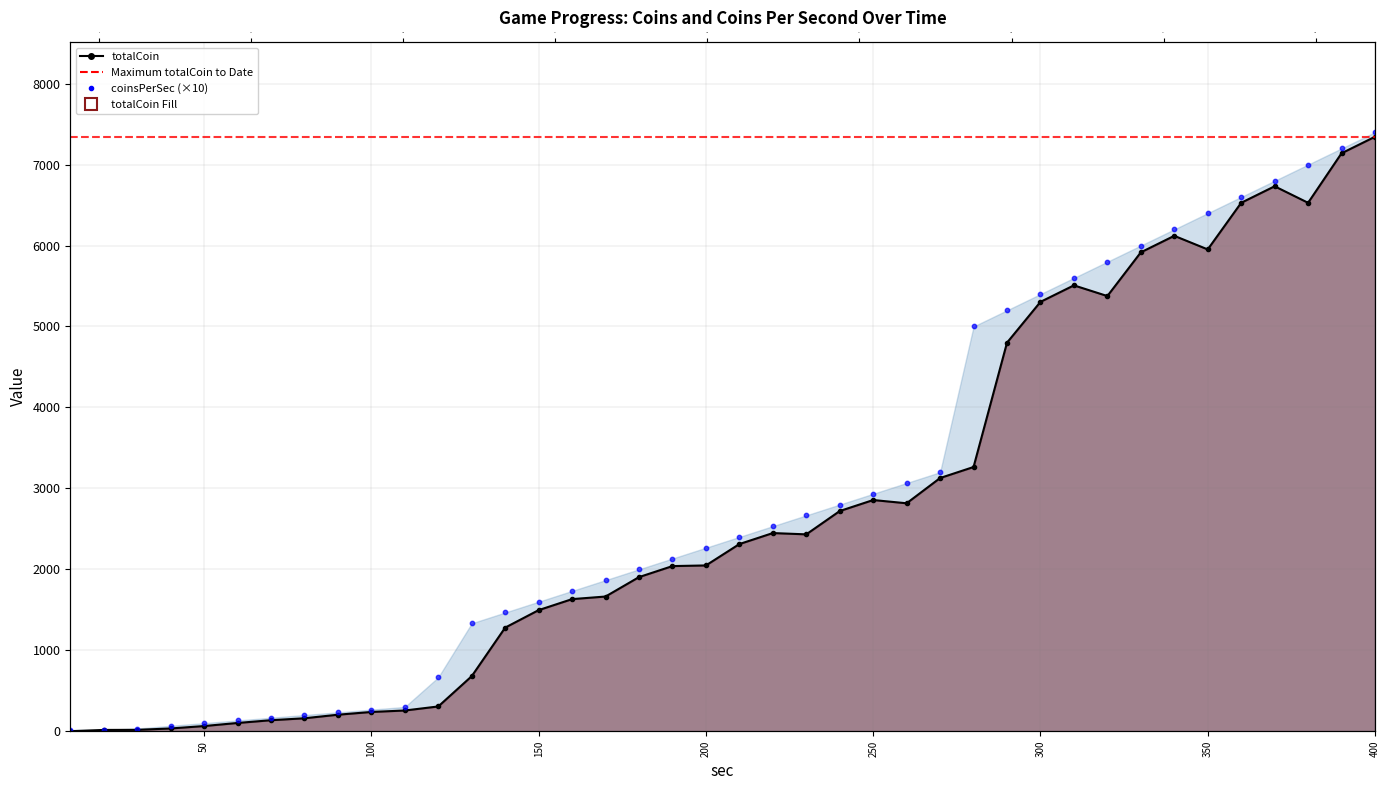

What is the total value across all series at 360?

13128.0